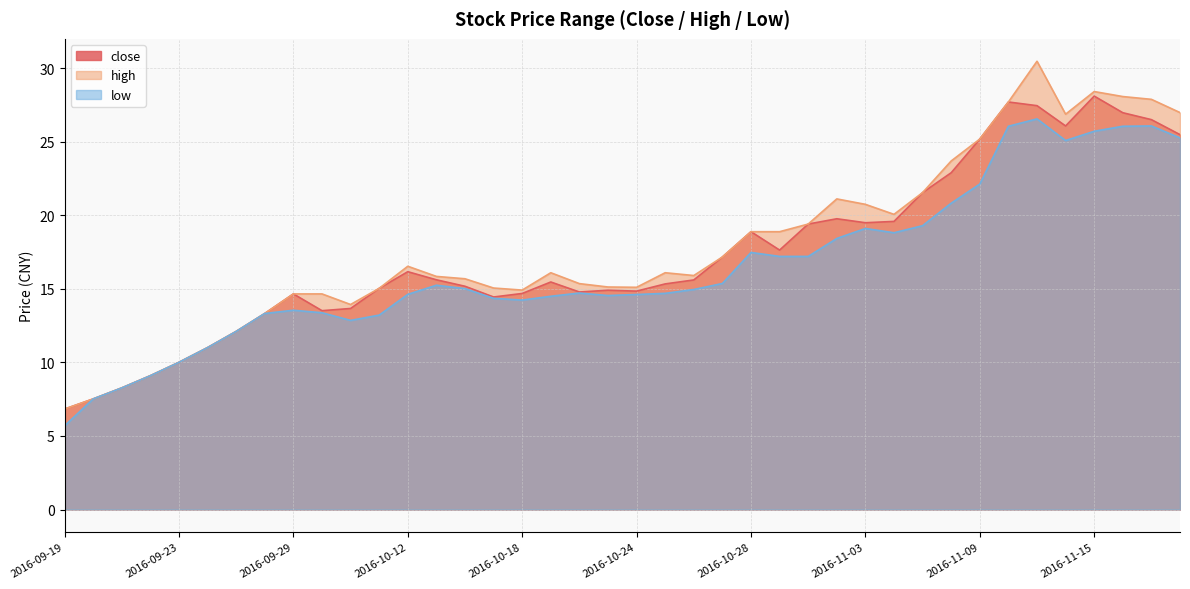

At which category is the sum across all series the highest?

2016-11-11